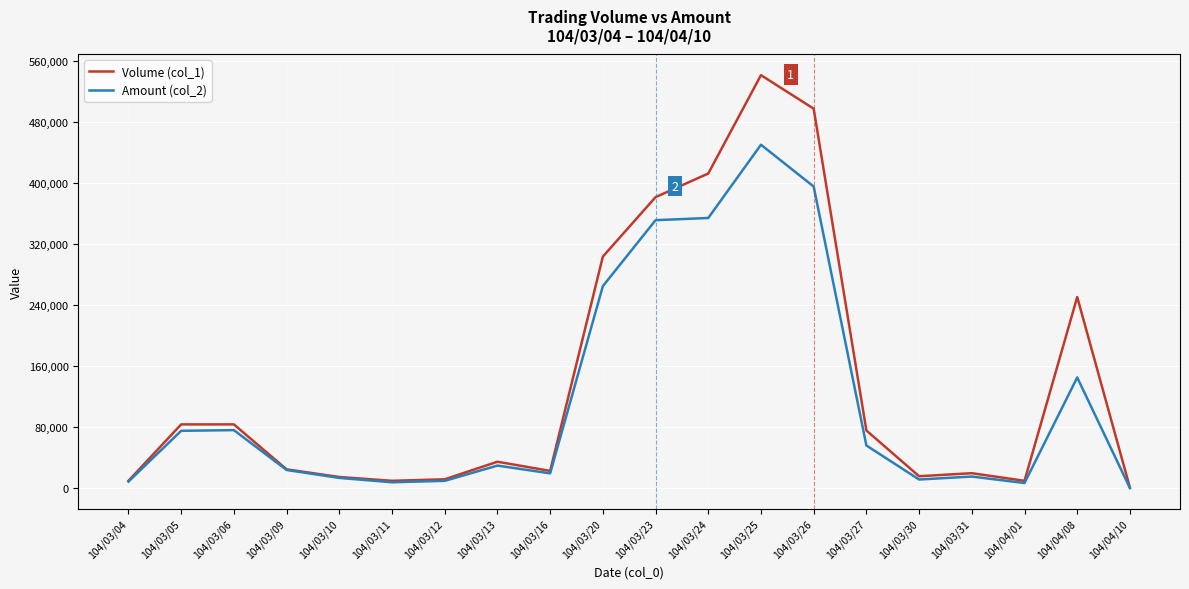

Rank the series by their average value, from lowest to highest.

Amount (col_2), Volume (col_1)